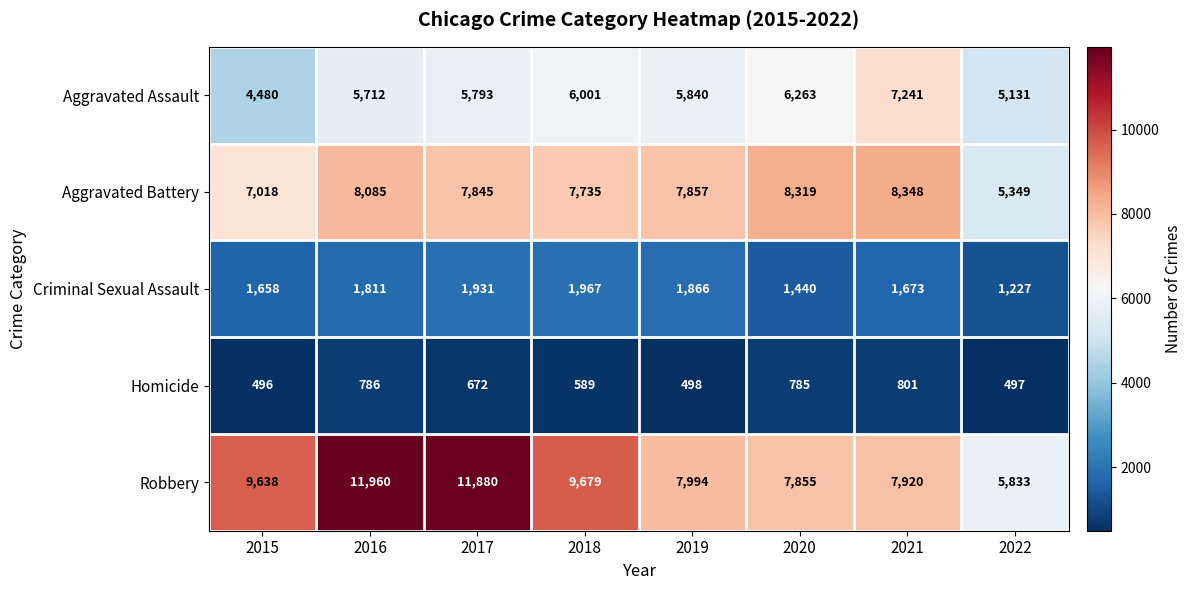

What is the difference between the highest and lowest values at 2016?

11174